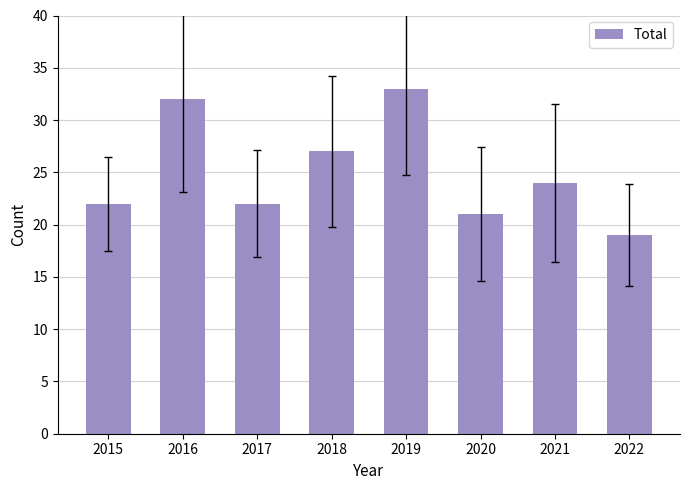

Is it true that the value at 2020 is 21?

True